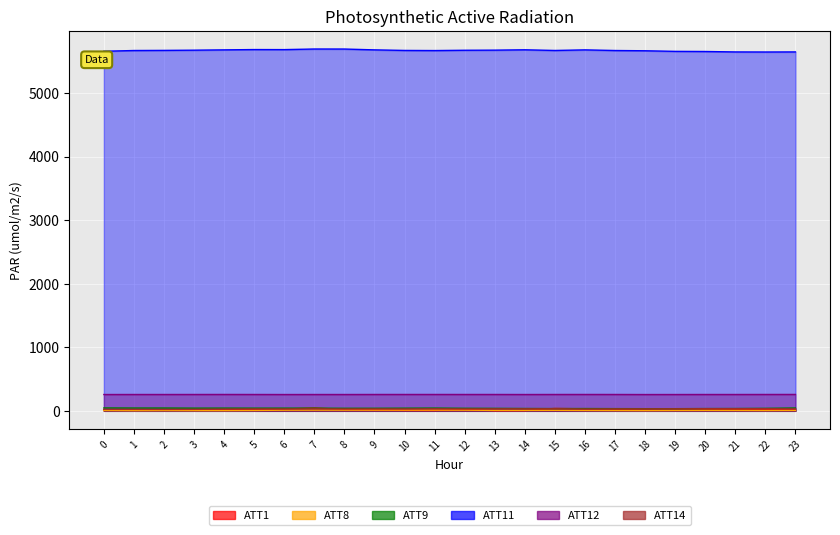

What is the difference between the second highest and minimum values in the ATT11 series?

46.7